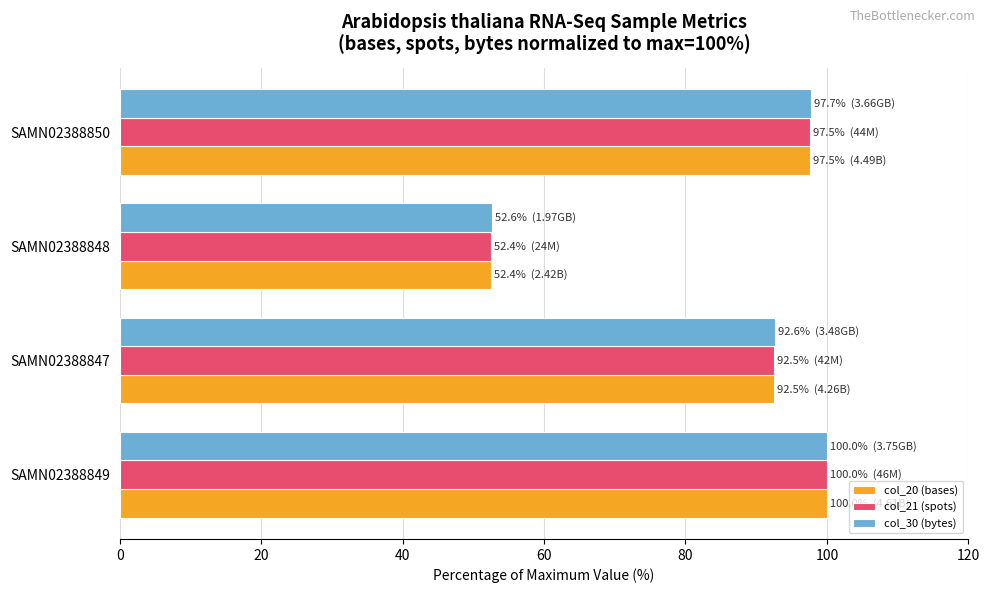

Rank the categories by col_30 (bytes) value from highest to lowest.

SAMN02388849, SAMN02388850, SAMN02388847, SAMN02388848